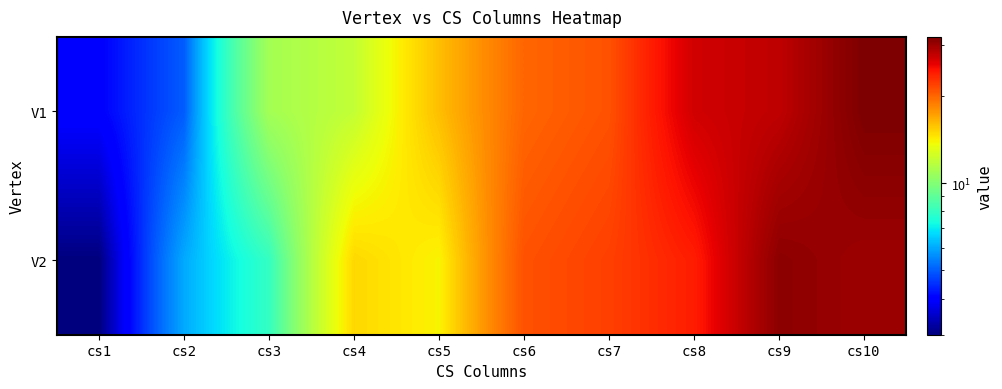

At which category does the chart reach its peak across all series?

cs10